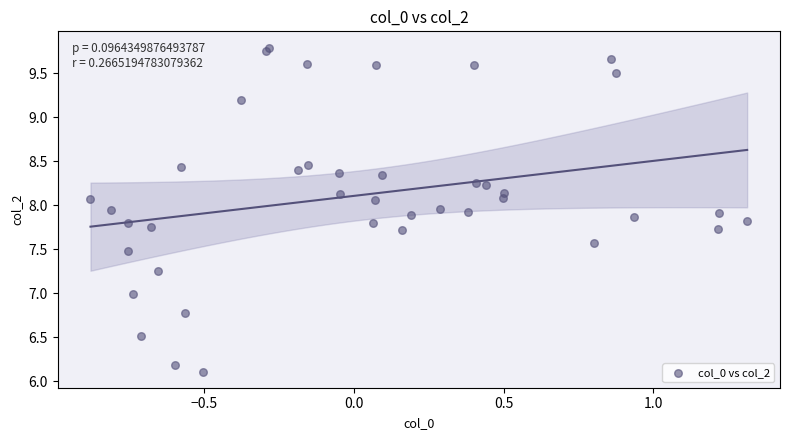

What is the range of X values (max minus min)?

2.2